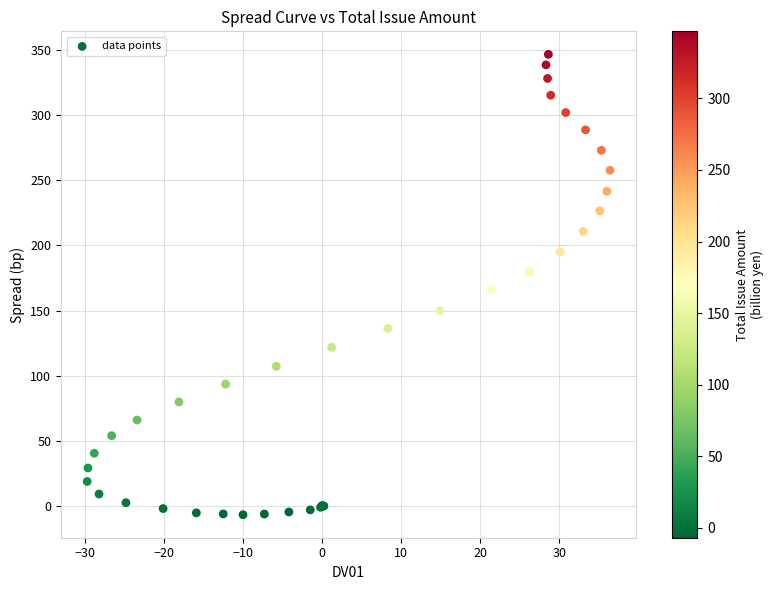

What Y value in the scatter plot is closest to 170?

165.9